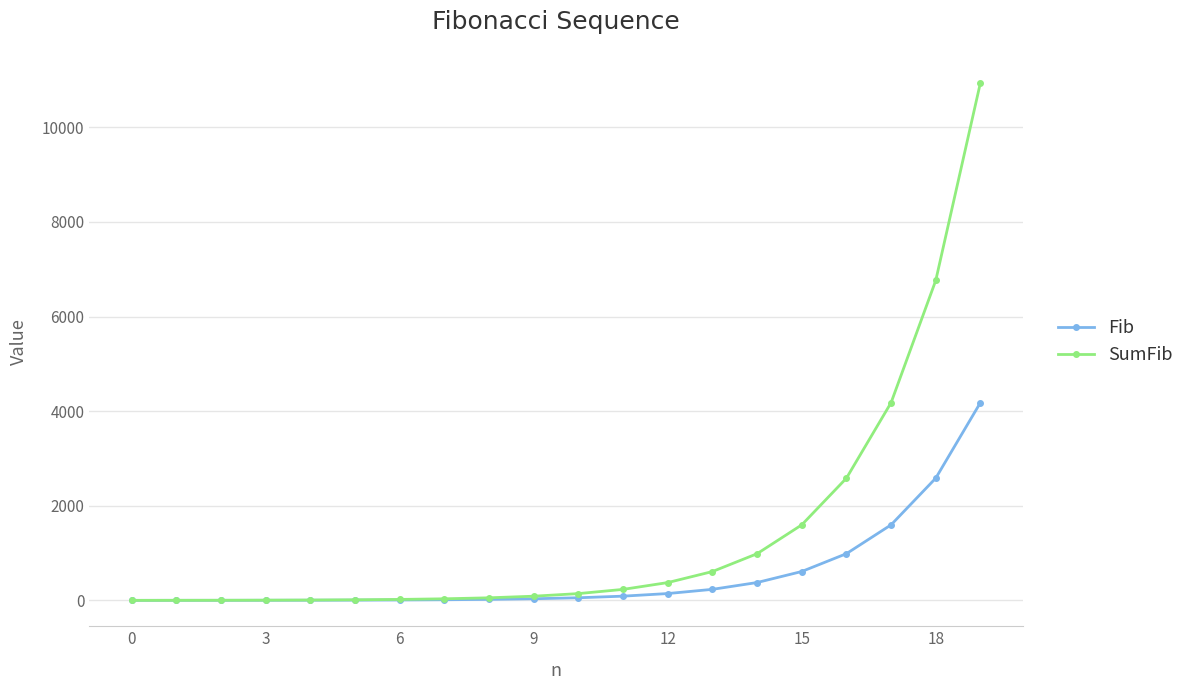

Which series has the largest range (max minus min)?

SumFib